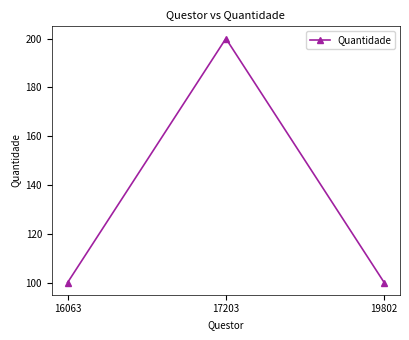

Between 17203 and 19802, which is larger?

17203